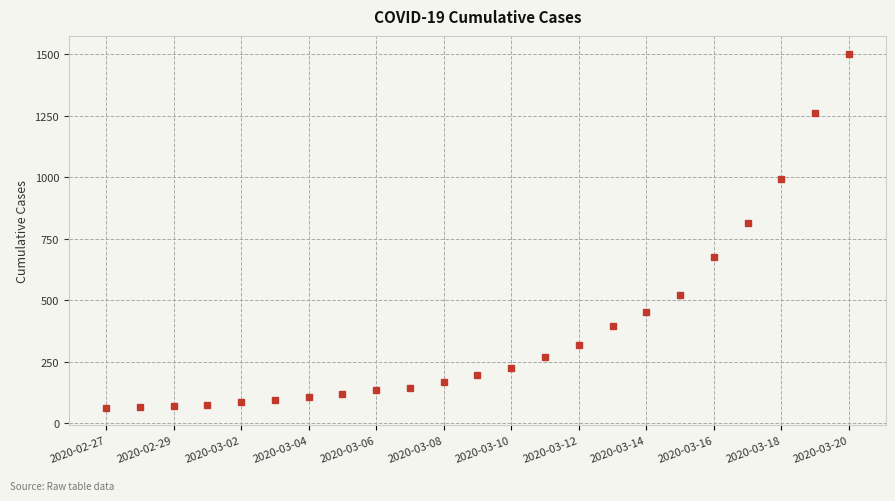

What is the minimum value shown in the chart?

64